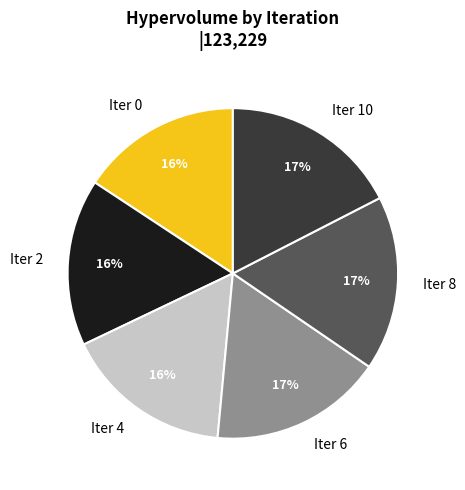

Is there any slice that represents more than half of the pie?

No